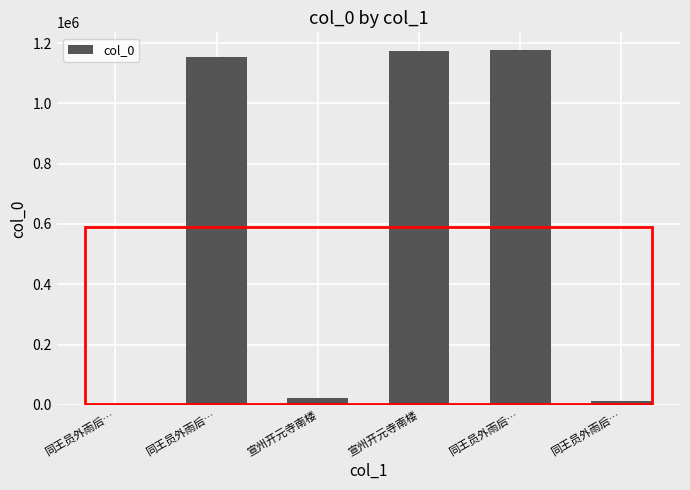

Which label corresponds to the smallest value in the chart?

同王员外雨后…